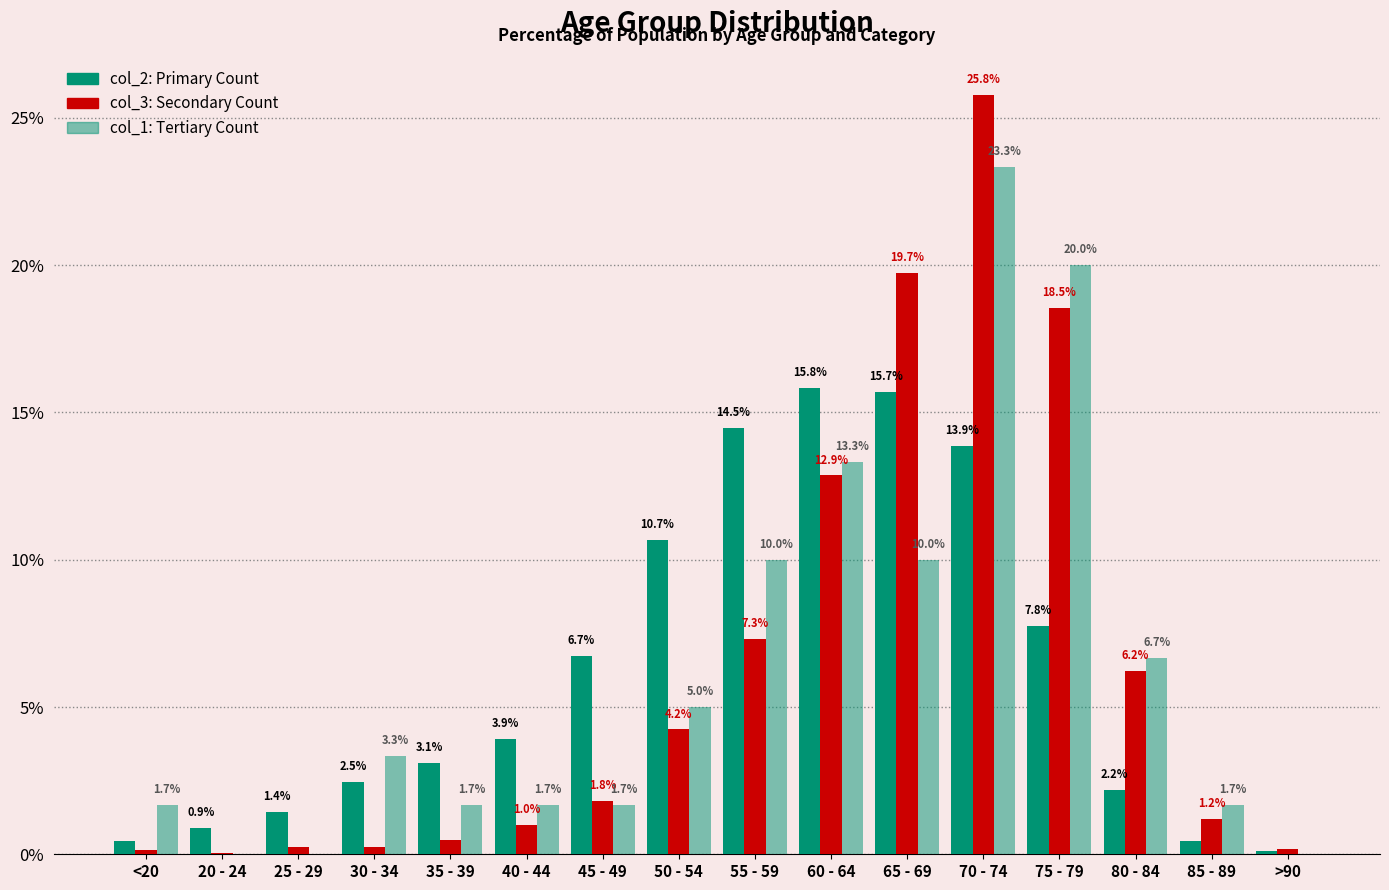

What is the label of the 10th bar from the right?

45 - 49